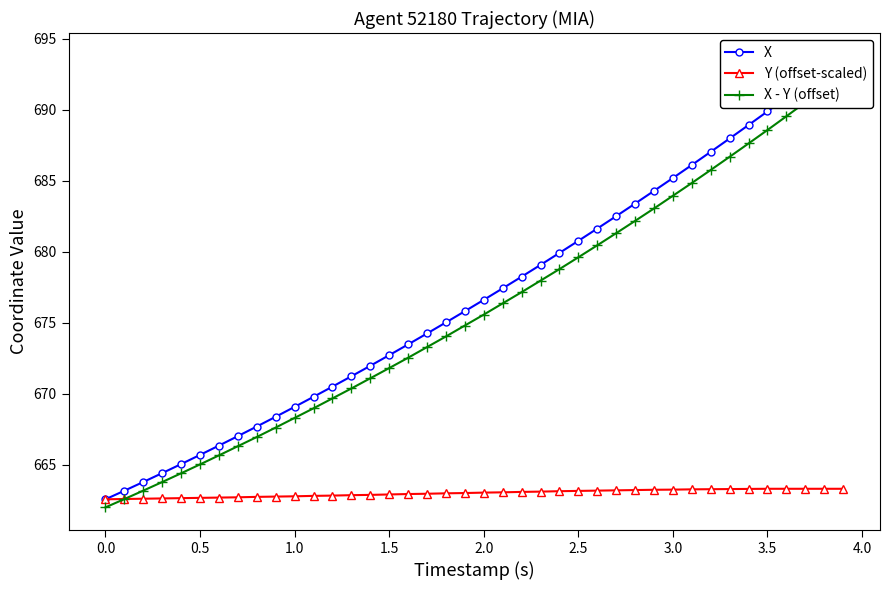

Is the value of Y (offset-scaled) at −0.5 greater than the value of X at 3.0?

No